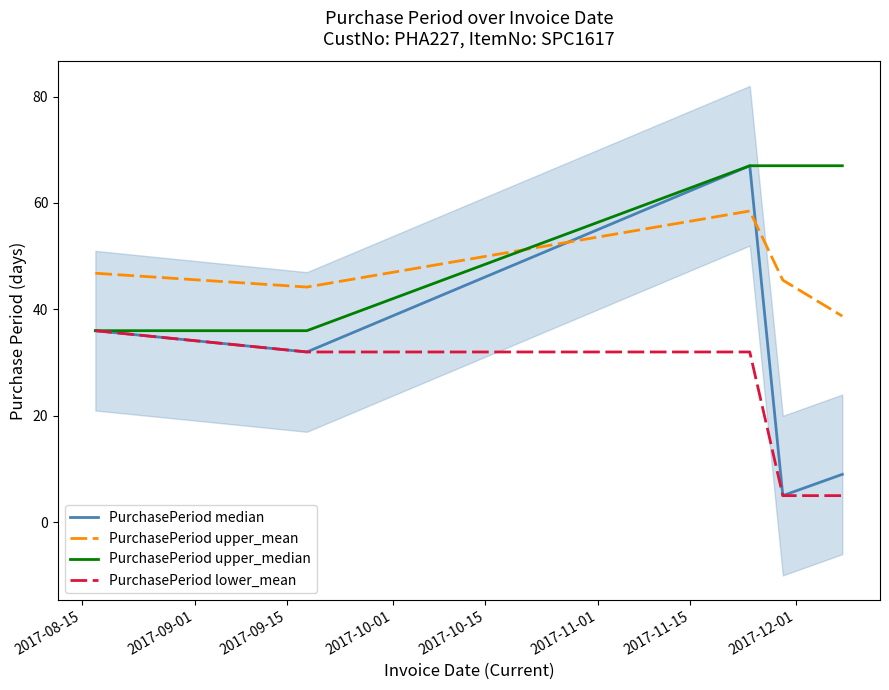

What is the smallest value displayed?

5.0